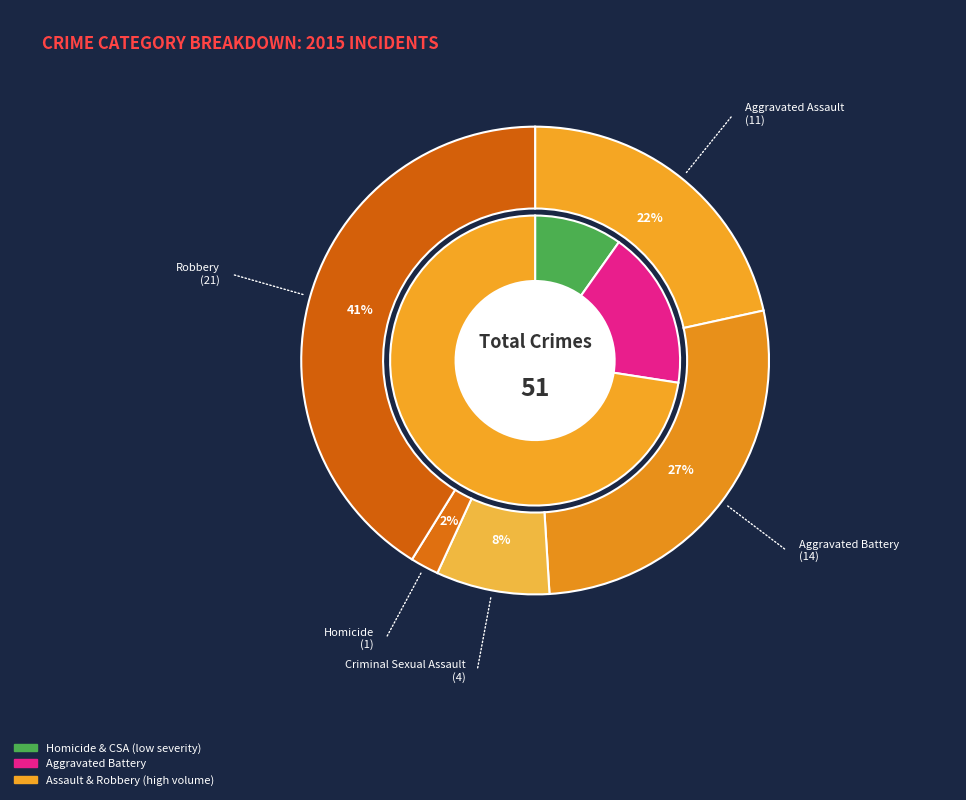

How many slices are in this pie chart?

5